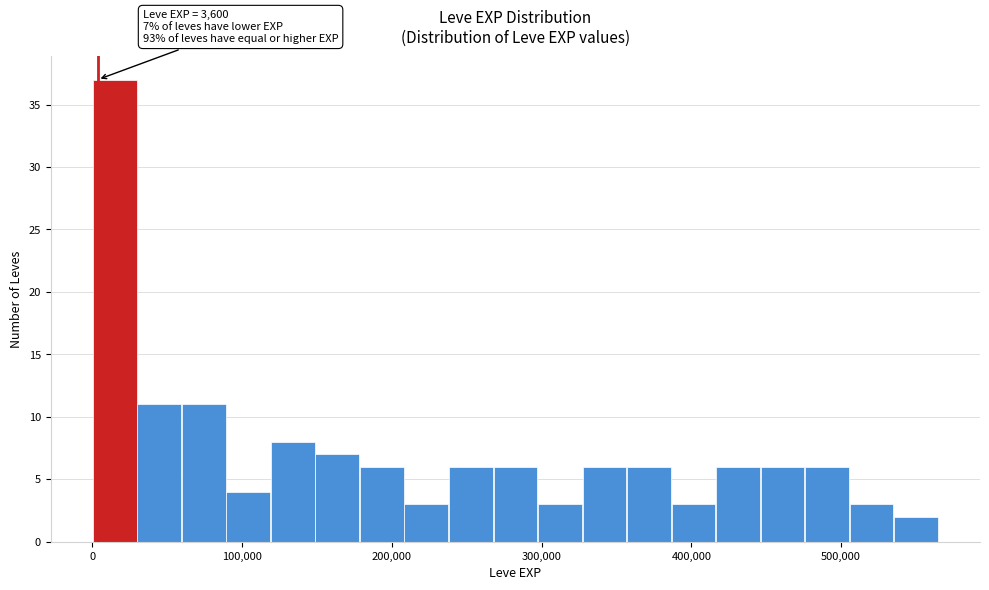

Around what value on the x-axis is the tallest bar? Give the approximate position of its centre, as read against the axis.

10000